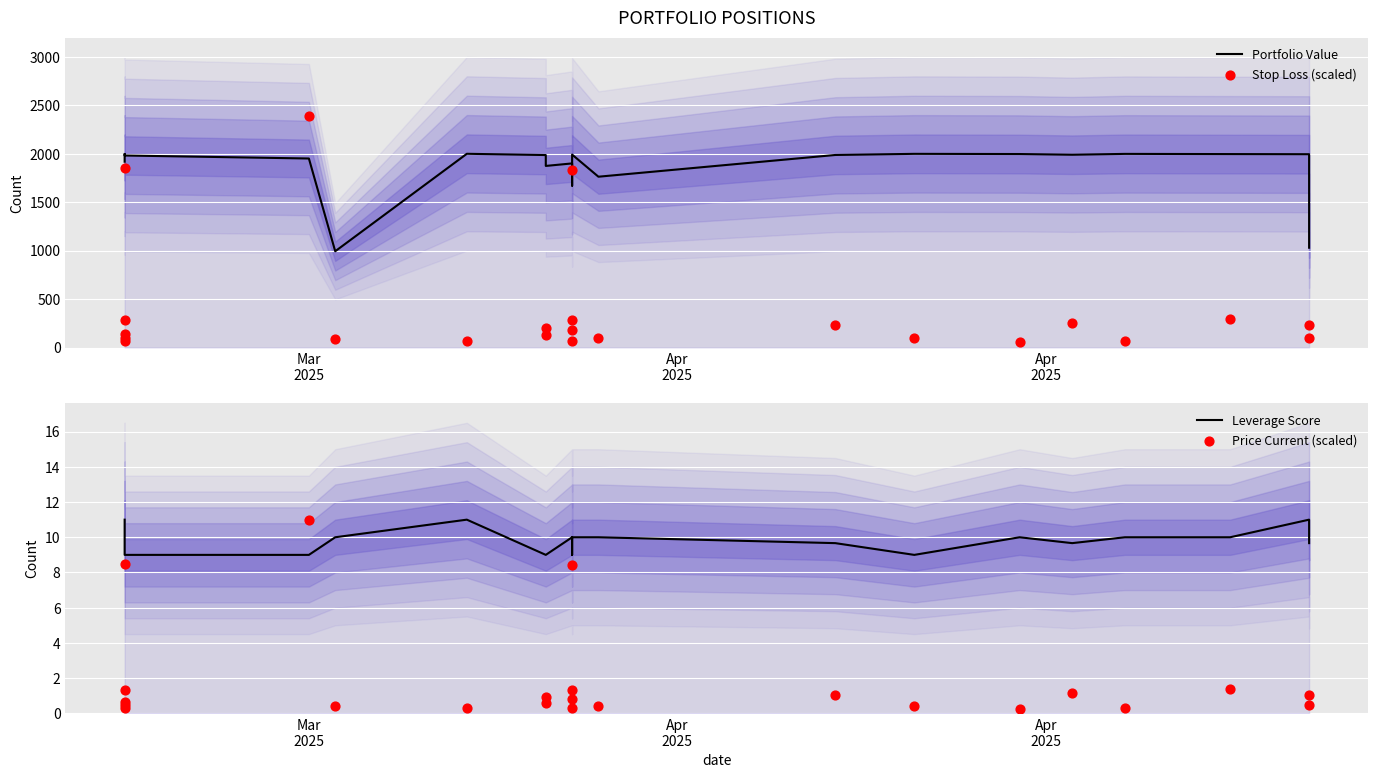

Which series reaches the maximum Y coordinate?

Stop Loss (scaled)